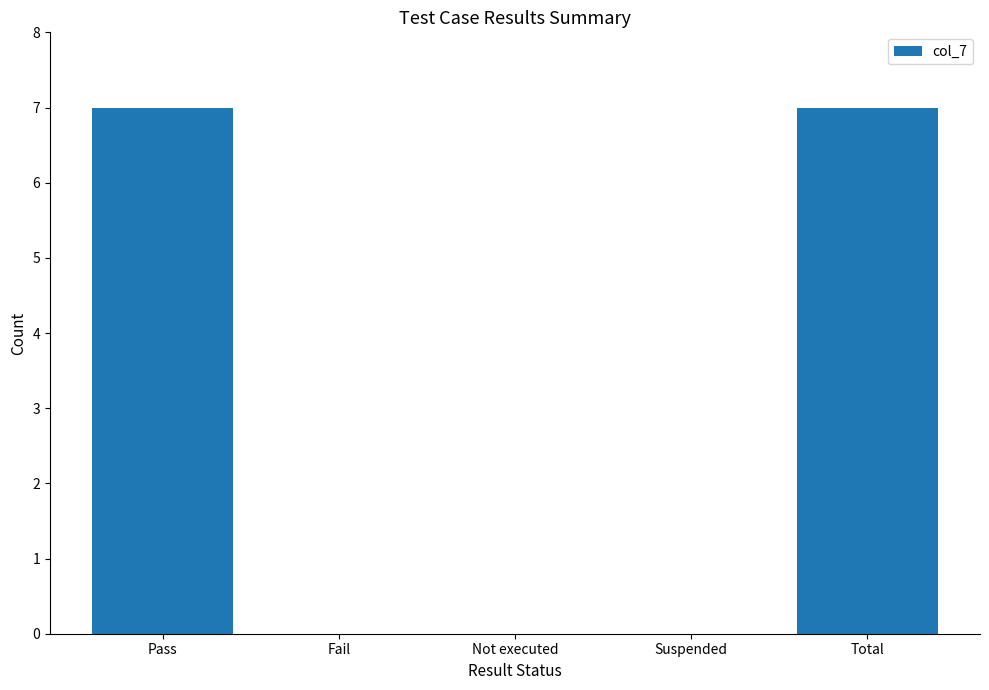

Reading right to left, extract all data points from this chart.

7	0	0	0	7